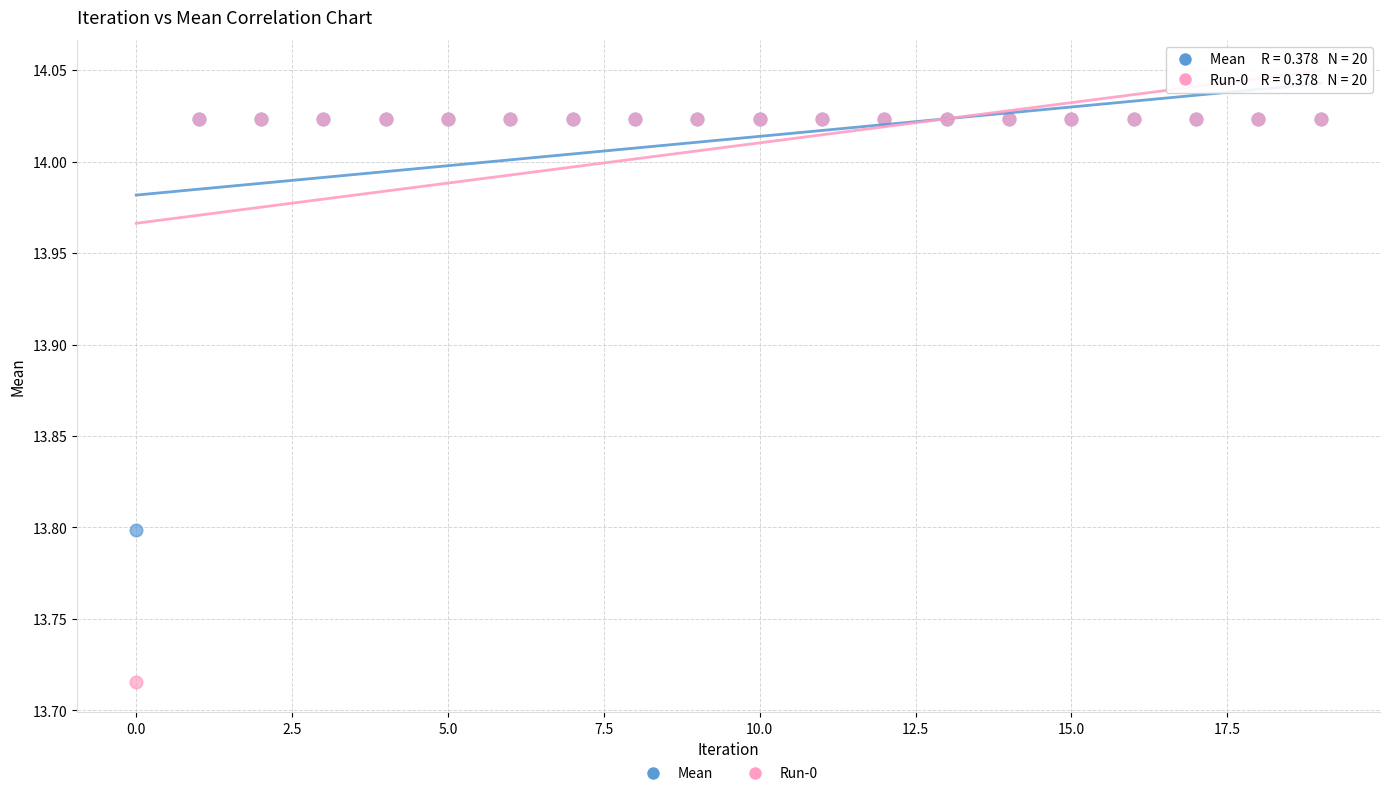

Which series has the largest Y range (max minus min)?

Run-0